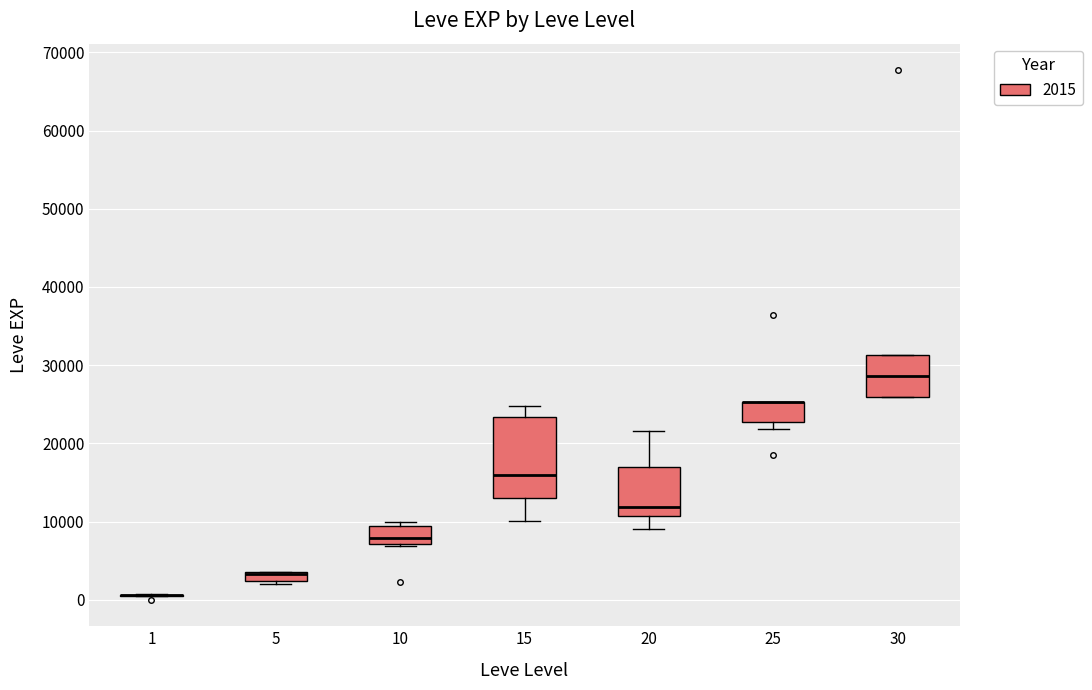

Comparing the boxes themselves (not the whiskers), which one is the tallest?

15